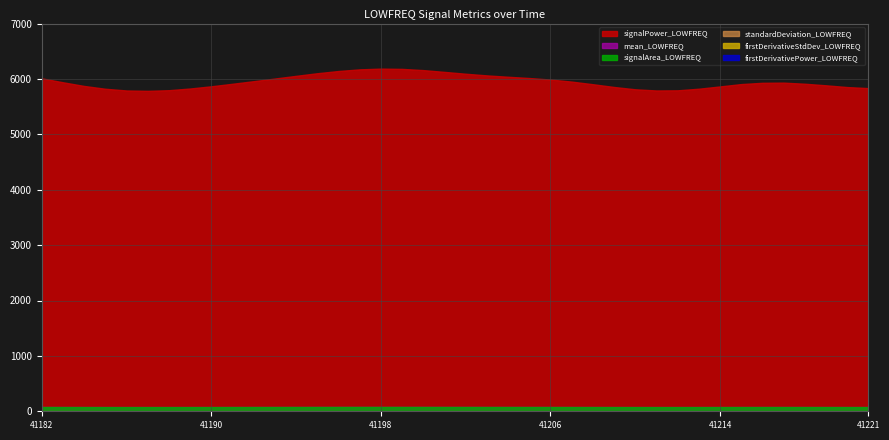

What is the maximum value shown in the chart?

6186.4